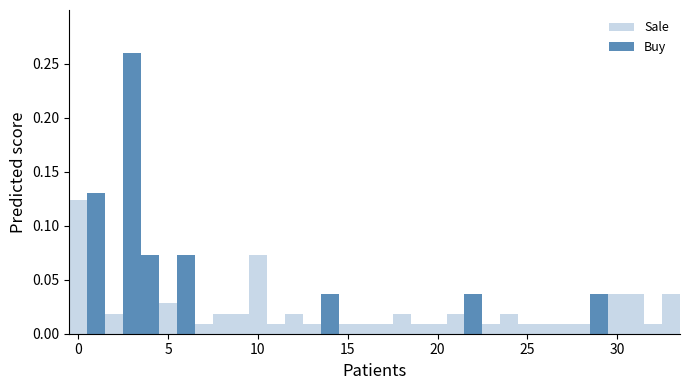

How many Buy values are between 0 and 1?

7